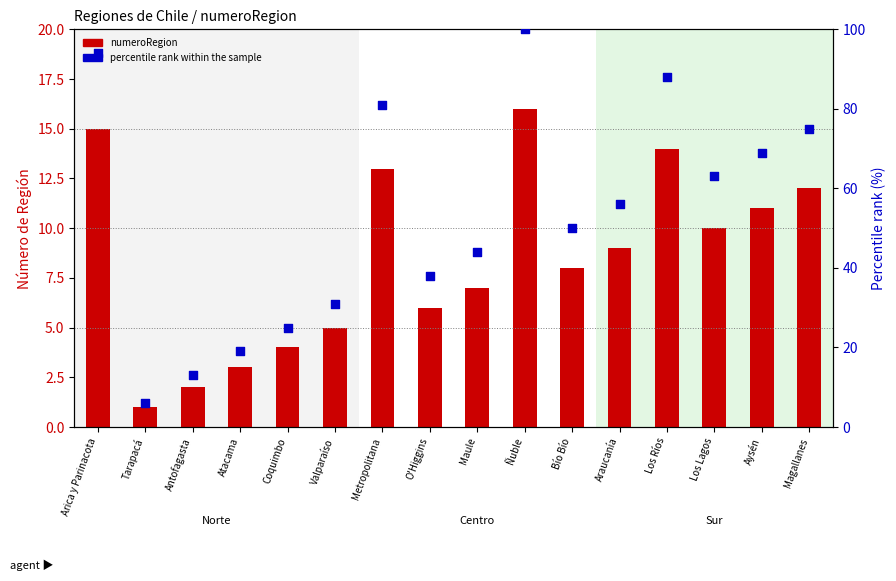

What is the total value across all series at Valparaíso?

36